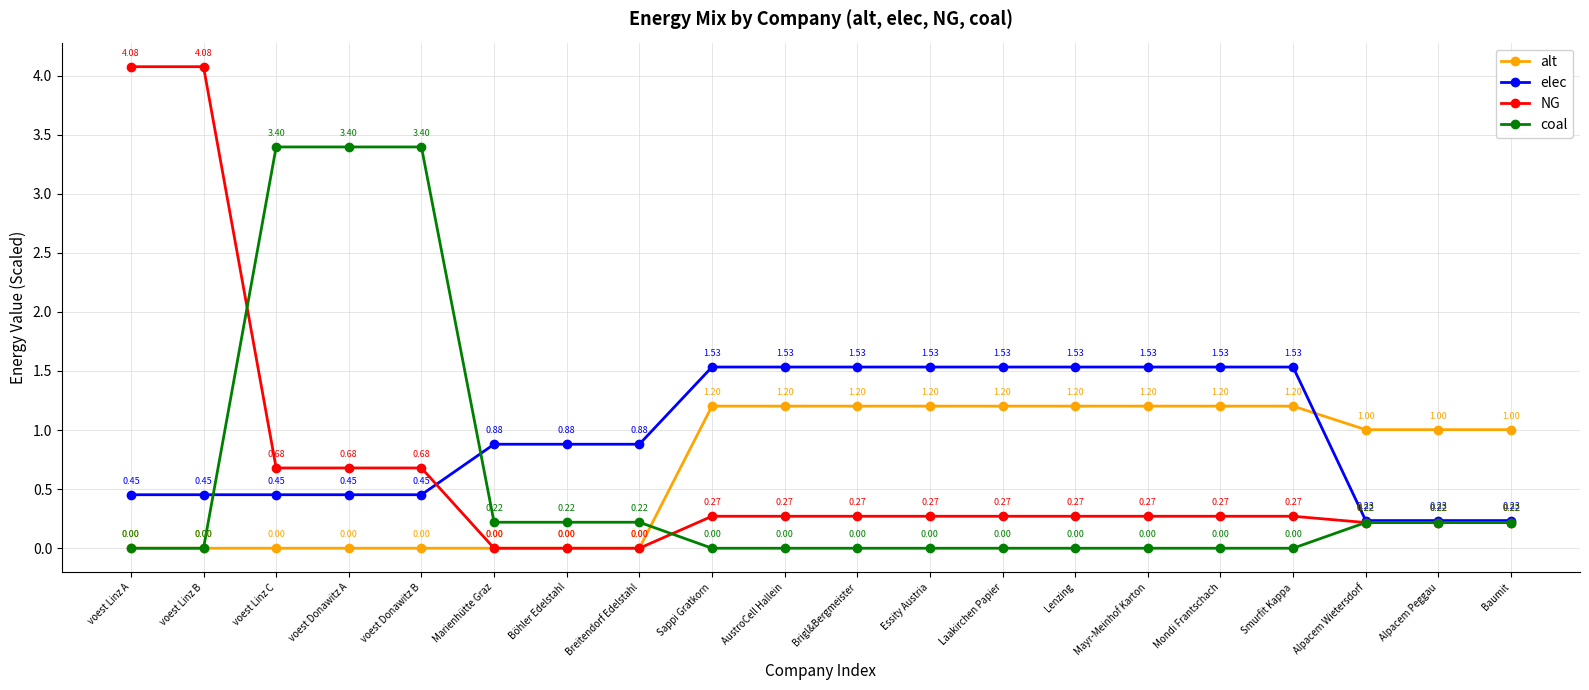

True or false: alt and coal cross at least once.

True